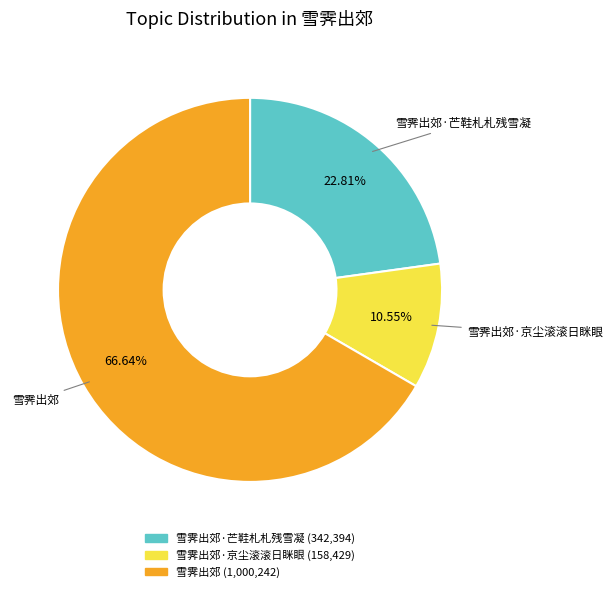

Is there any slice that represents more than half of the pie?

Yes